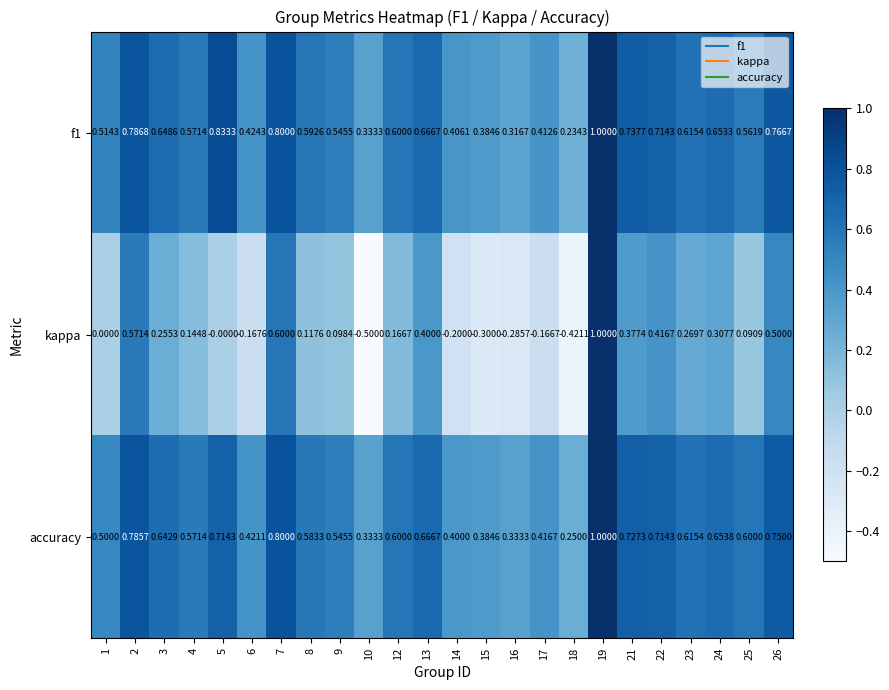

At which category does the chart reach its peak across all series?

19